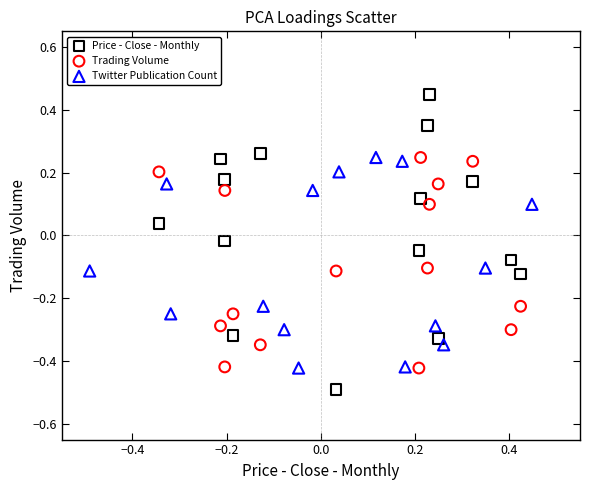

What are all the series names shown in the legend?

Price - Close - Monthly, Trading Volume, Twitter Publication Count